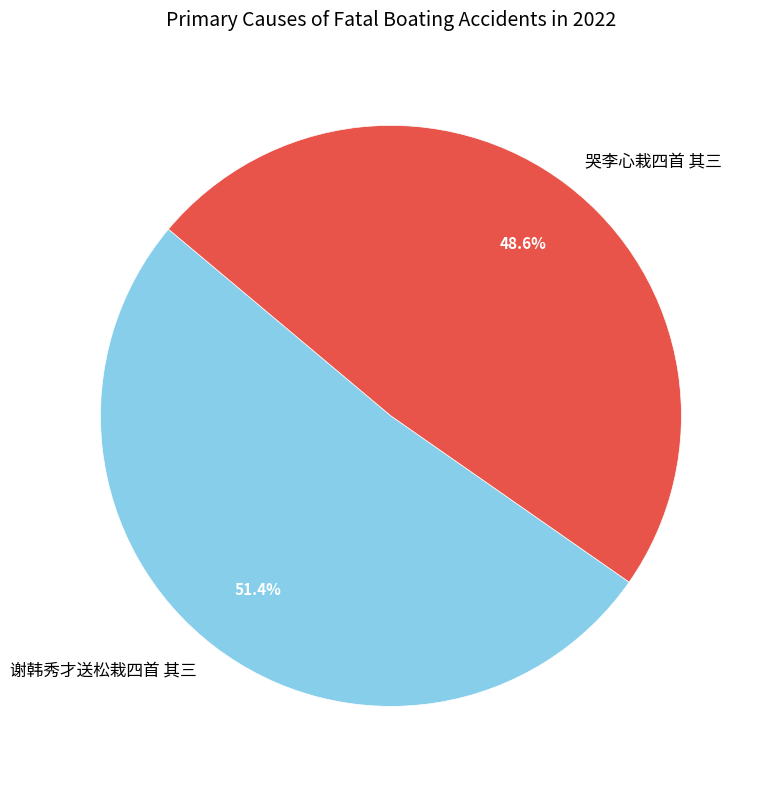

Is 哭李心栽四首 其三 the majority of the pie?

No